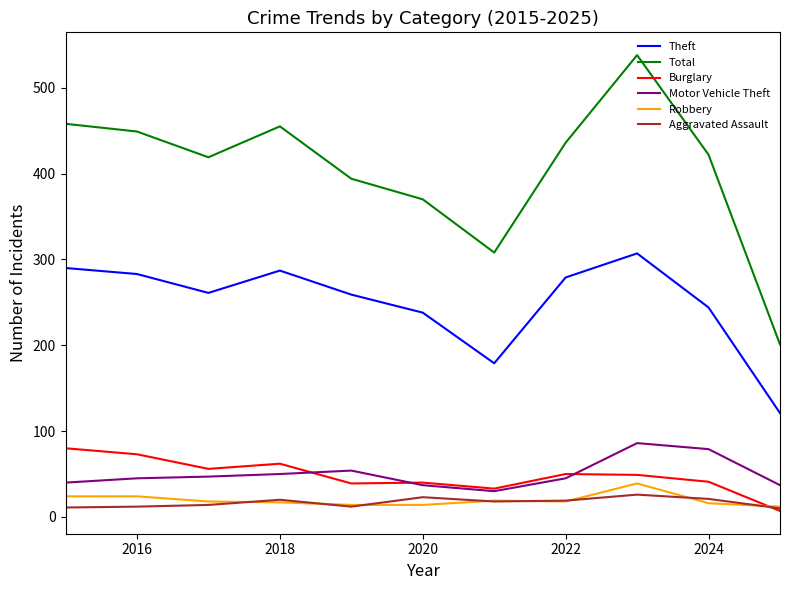

Does the chart have visible grid lines?

No